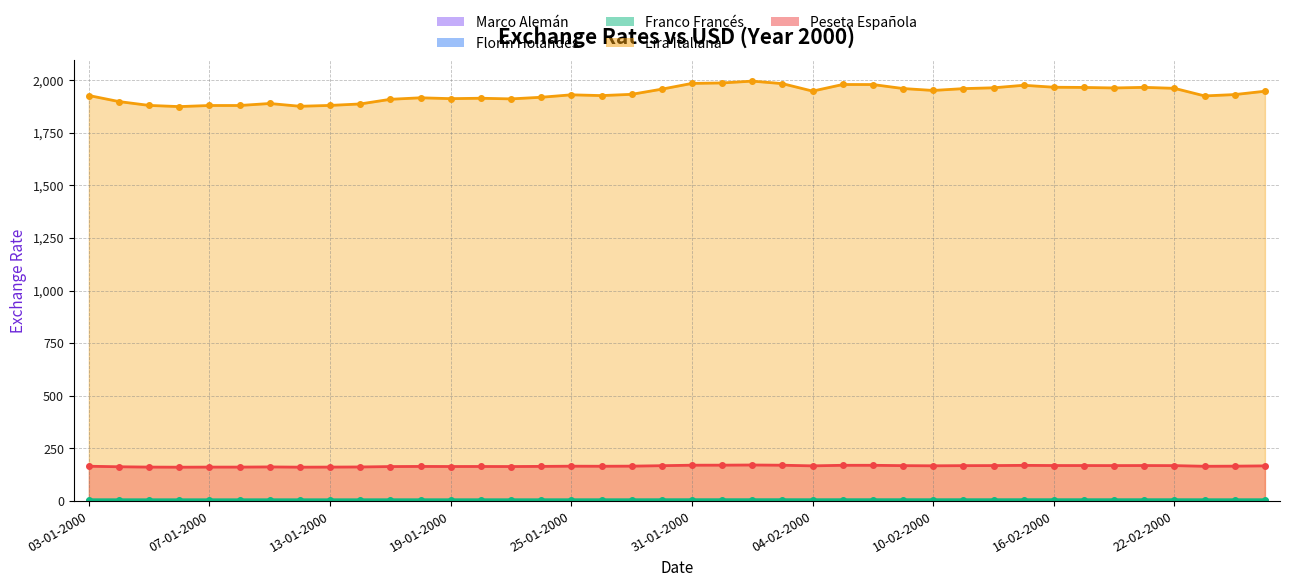

Which series changed the most between 09-02-2000 and 23-02-2000?

Lira Italiana